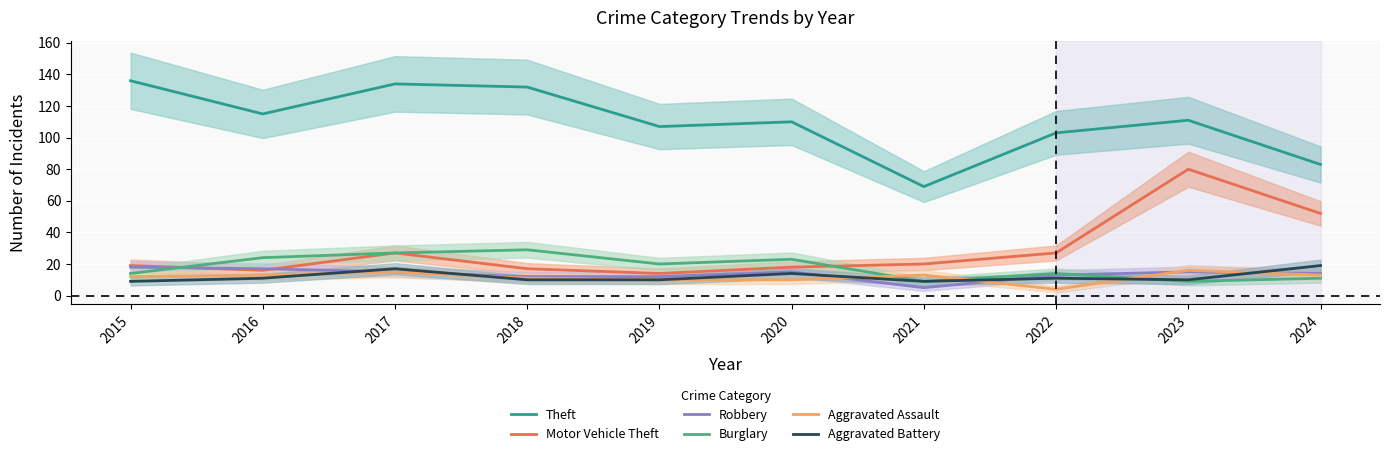

Which series has the largest total across all categories?

Theft